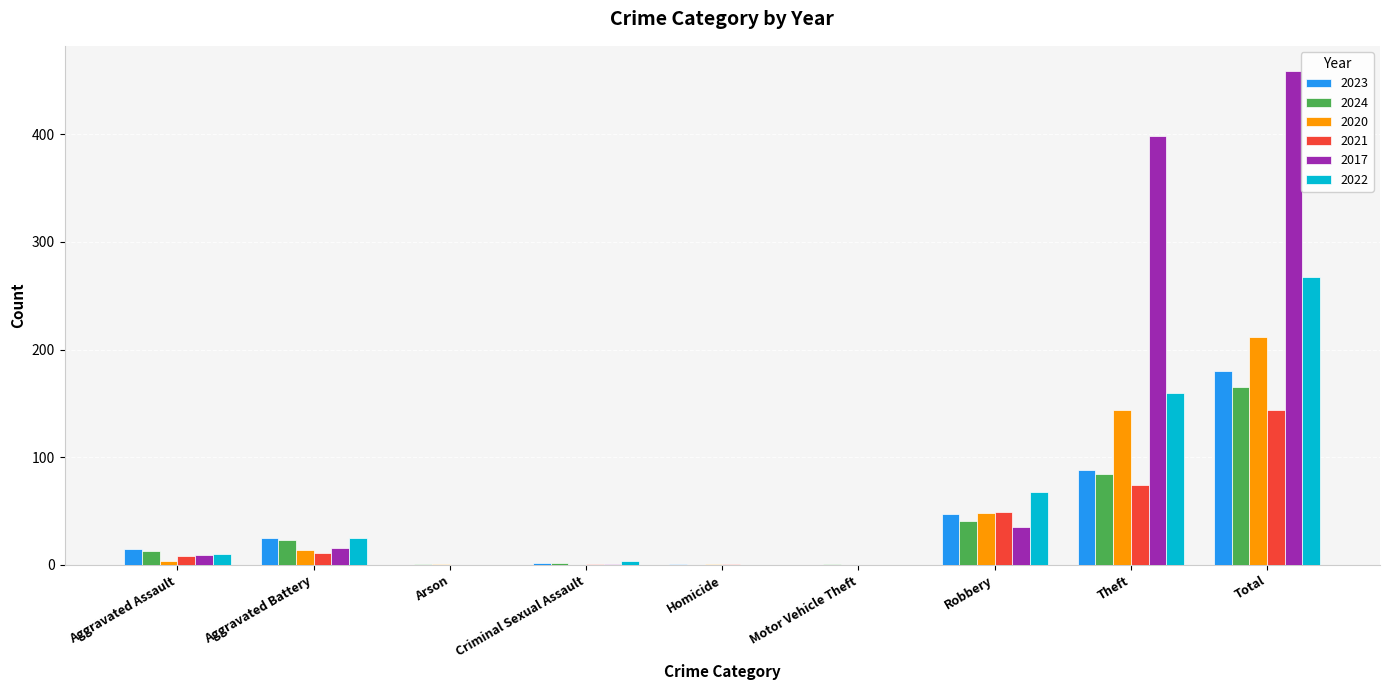

Which series changed the most between Criminal Sexual Assault and Total?

2017